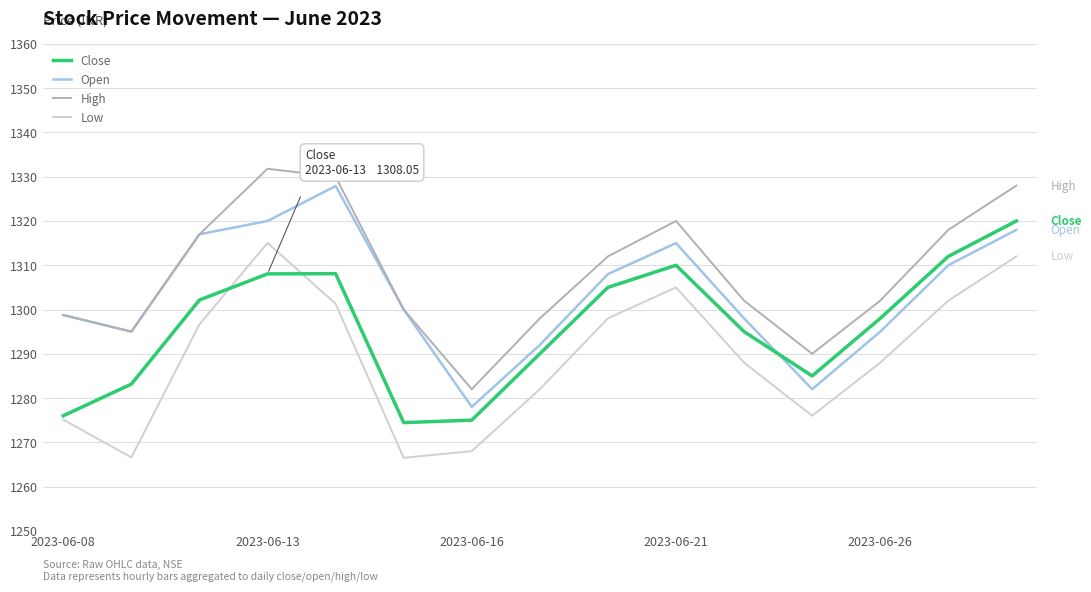

True or false: Low and Open cross at least once.

False